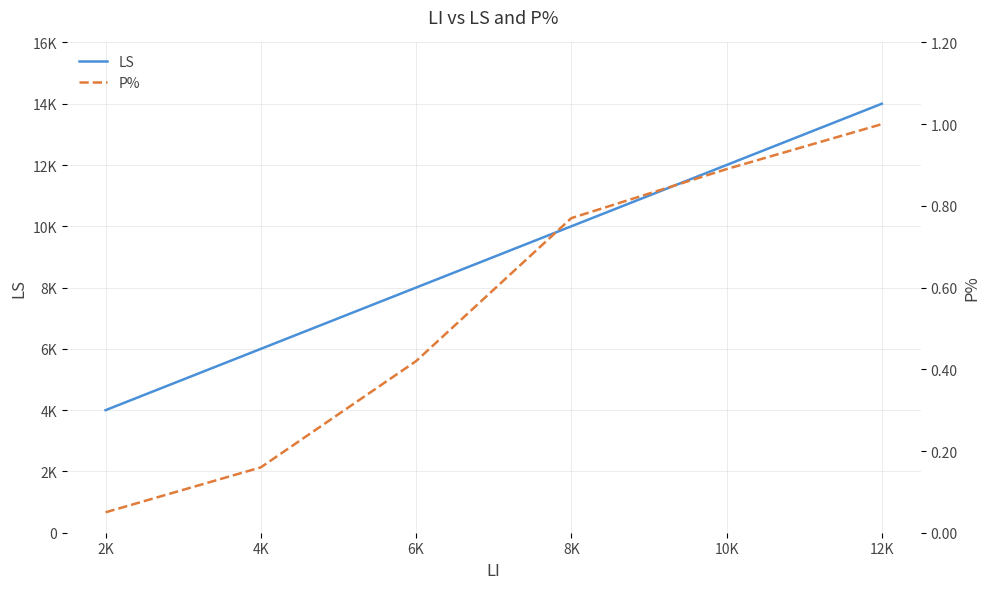

Reading left to right, extract all data points from this chart.

LS: 4000.0	6000.0	8000.0	10000.0	12000.0	14000.0
P%: 0.1	0.2	0.4	0.8	0.9	1.0